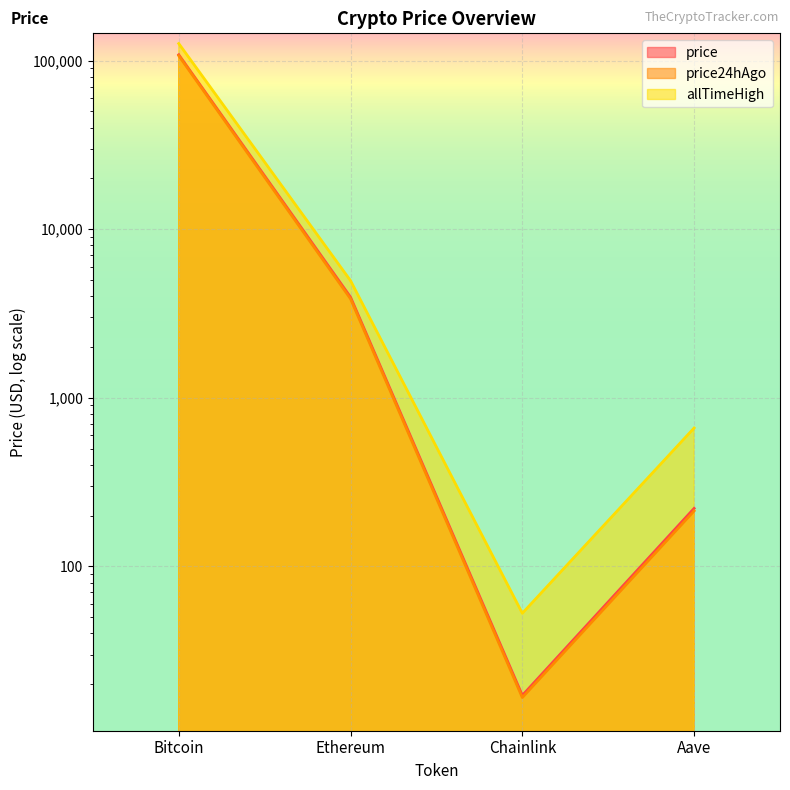

What is the label of the 3rd point from the right?

Ethereum